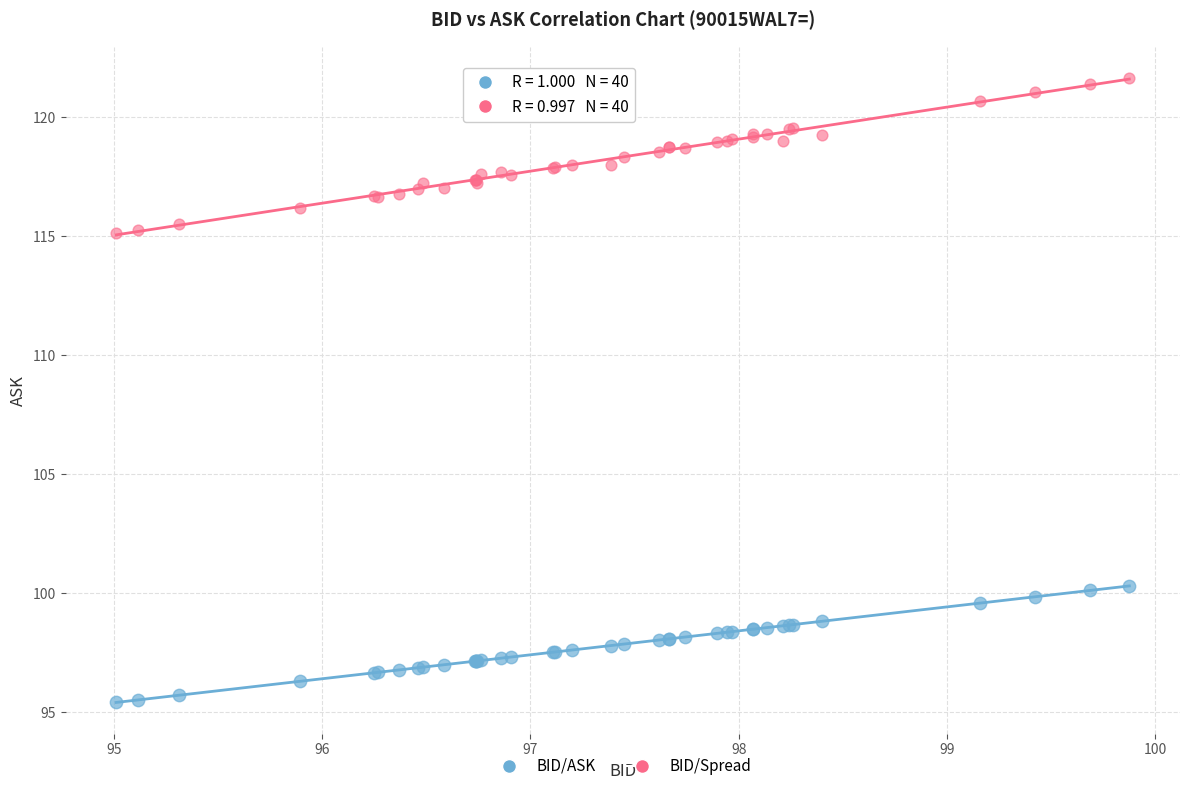

What are all the series names shown in the legend?

BID/ASK, BID/Spread